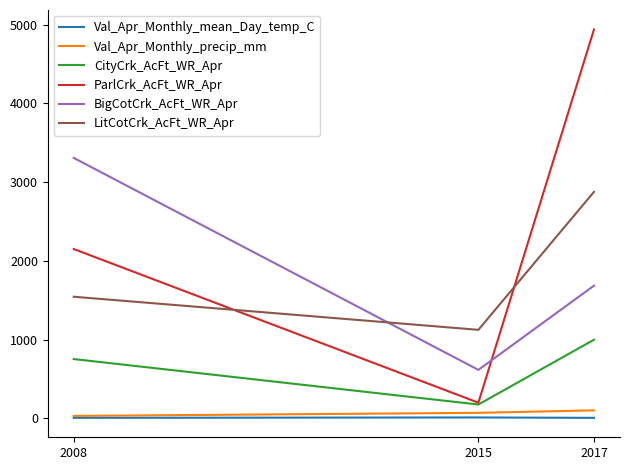

What is the smallest value displayed?

4.8